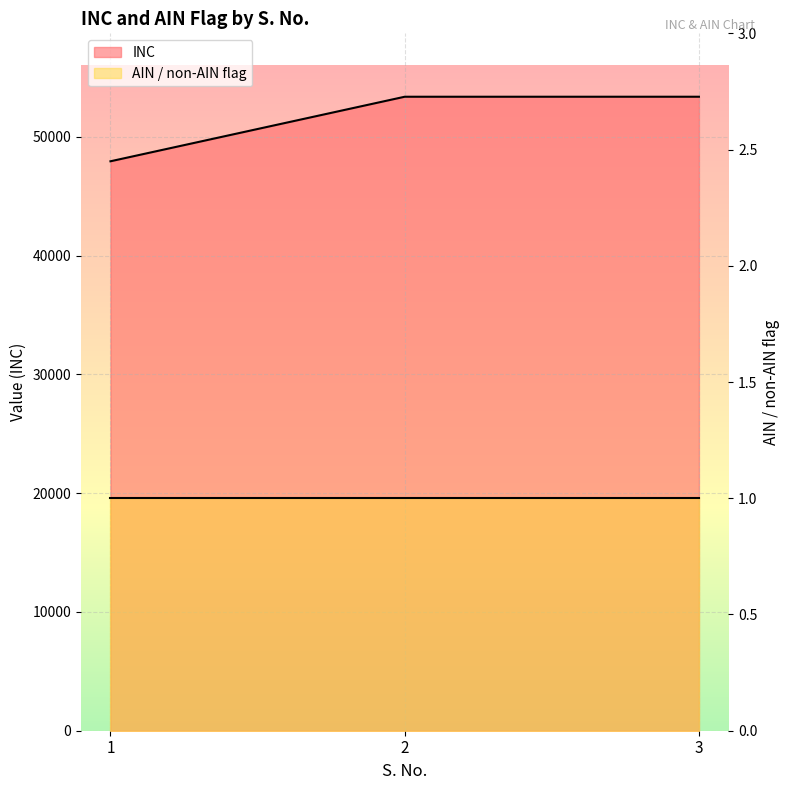

What is the average value?

51569